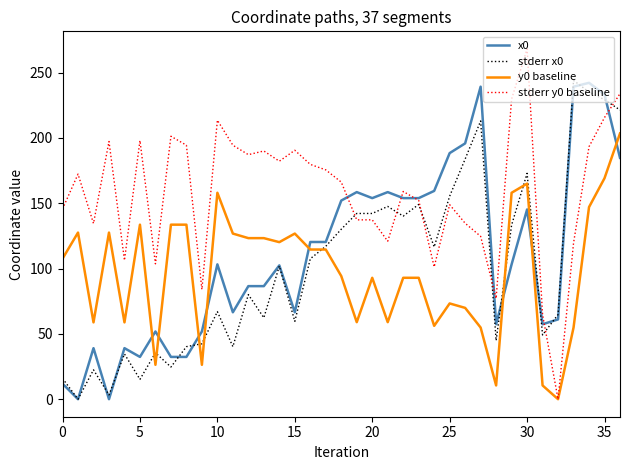

Which series has the largest range (max minus min)?

stderr y0 baseline